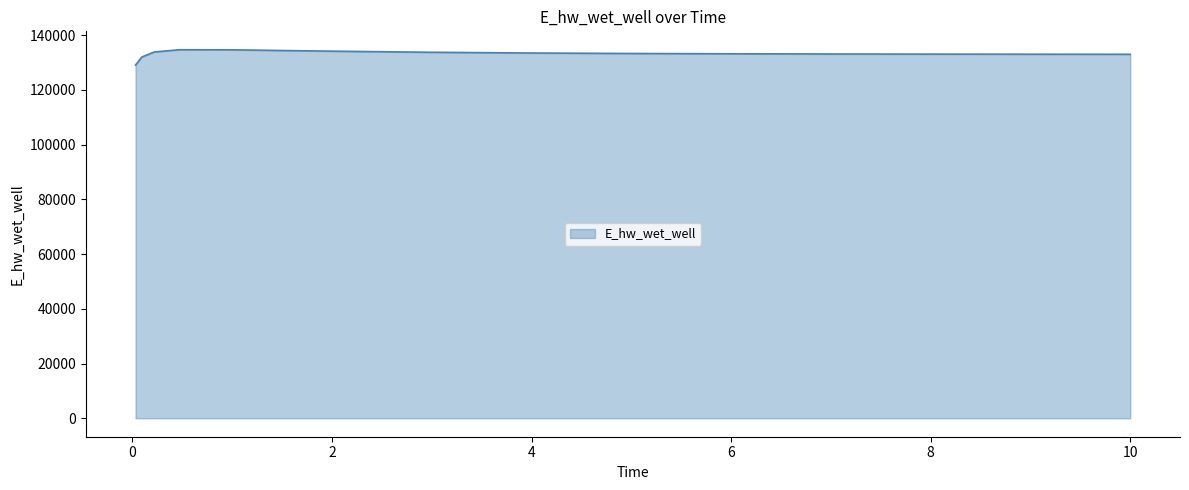

What is the difference between the maximum and minimum values?

5593.0